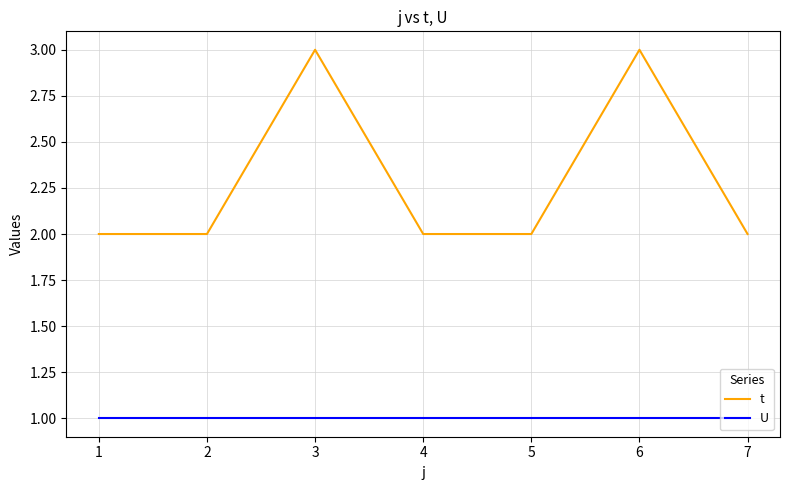

List the series in order of their peak value, highest first.

t, U